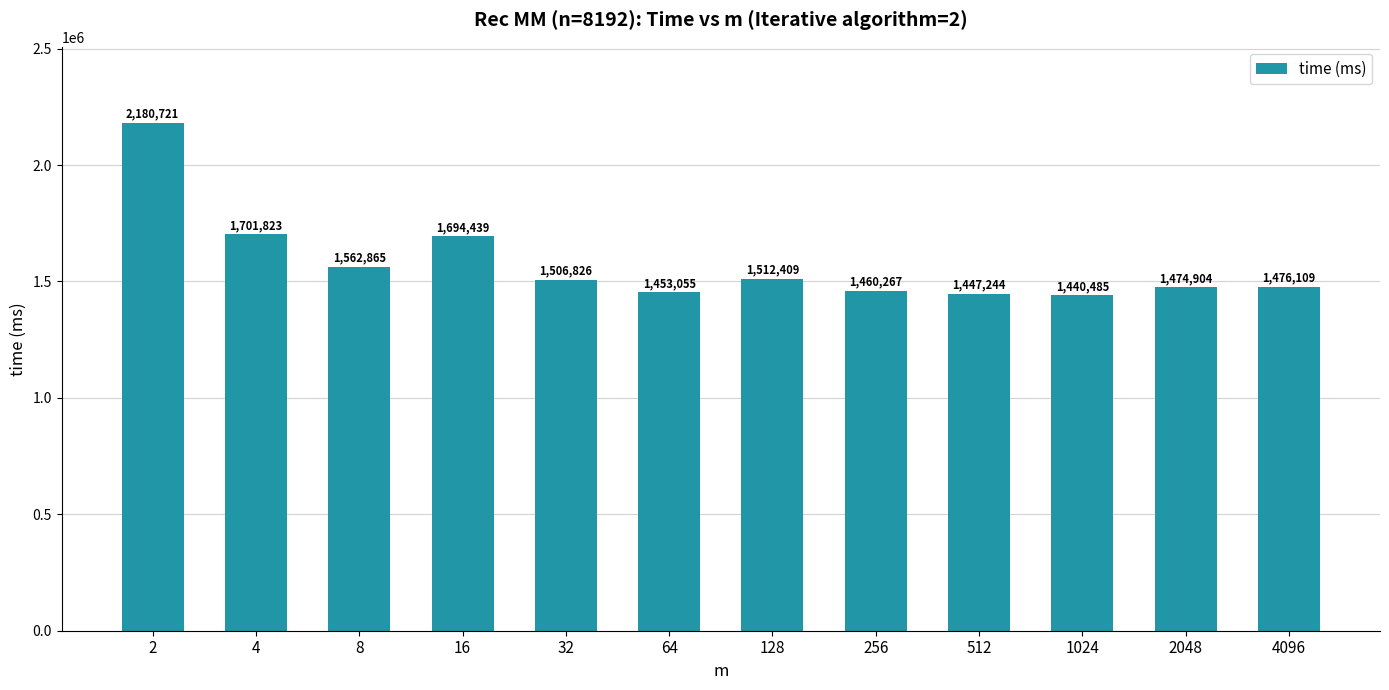

Where is the data nearest to the value 1810603?

4